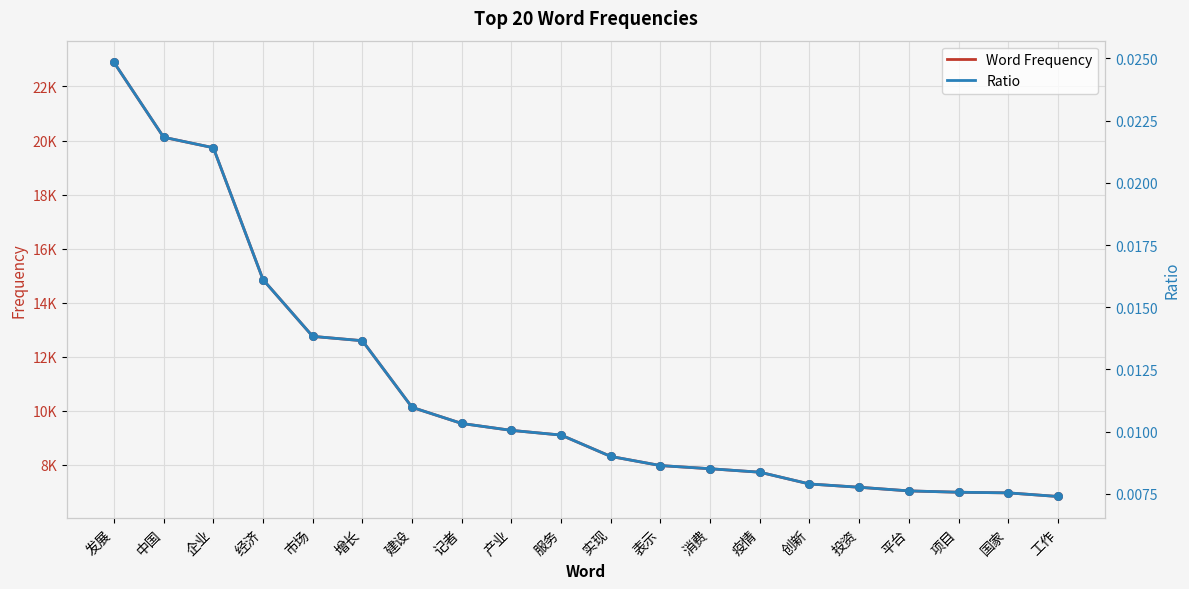

What is the total value across all series at 经济?

14849.0